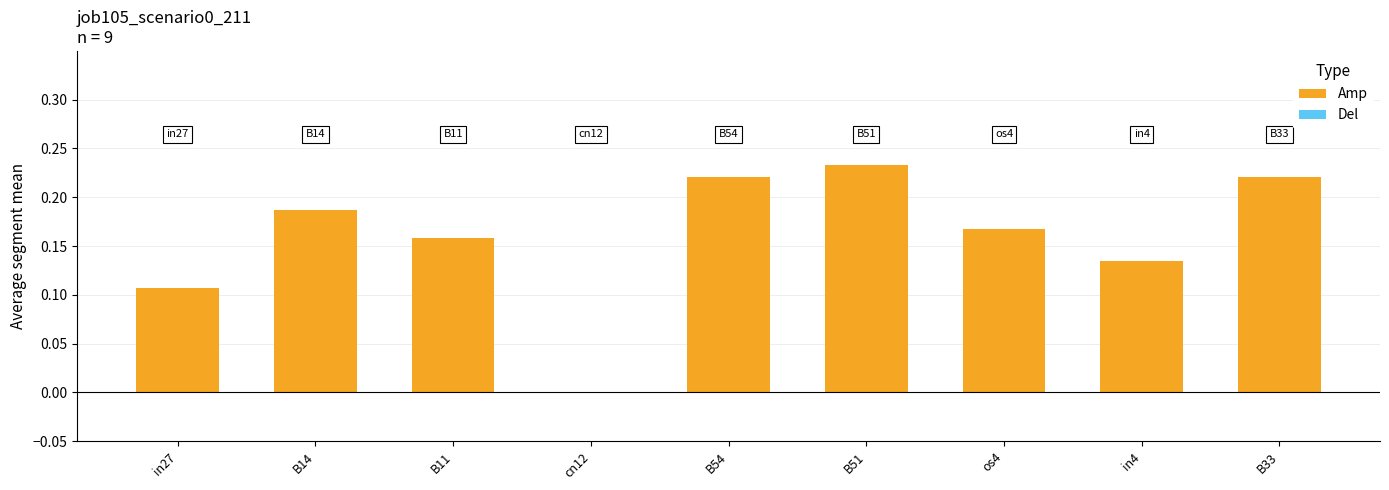

Between B33 and in4, which is larger?

B33